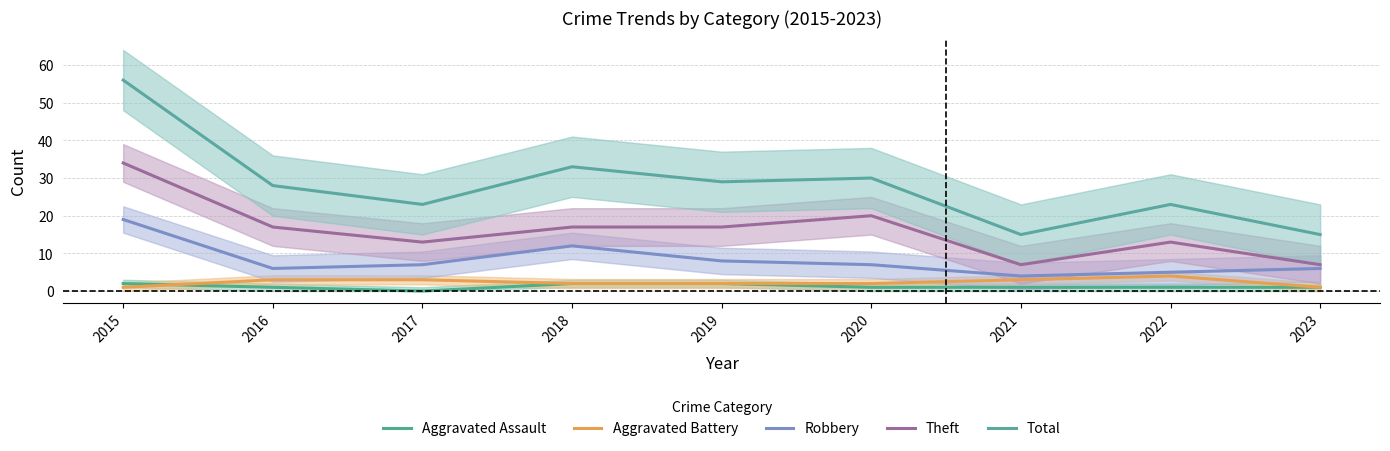

What is the average value of the Total series?

28